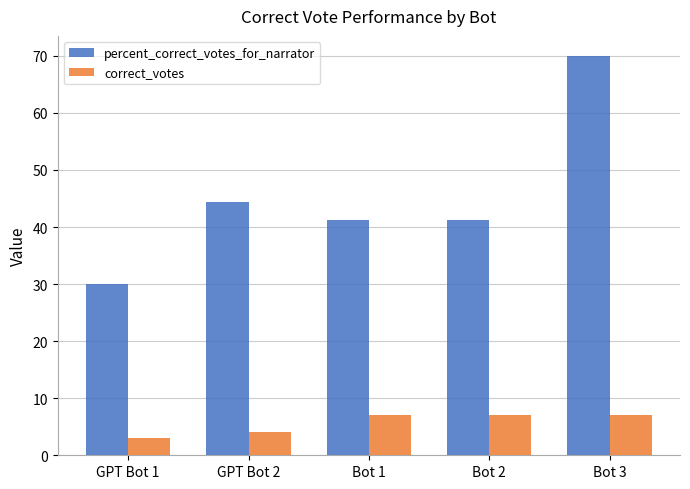

Where is correct_votes nearest to the value 5?

GPT Bot 2